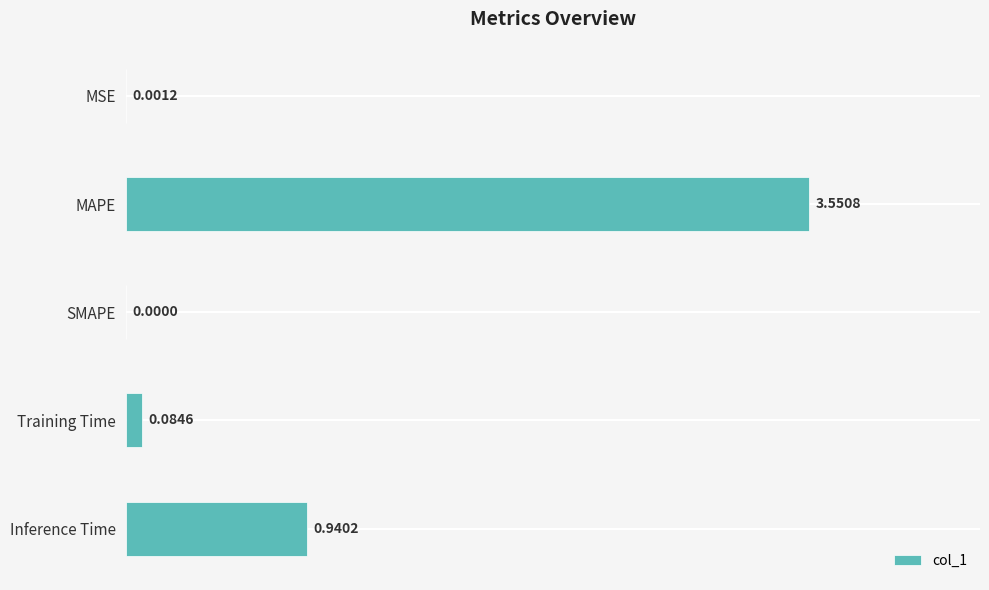

Between Inference Time and MSE, which is larger?

Inference Time